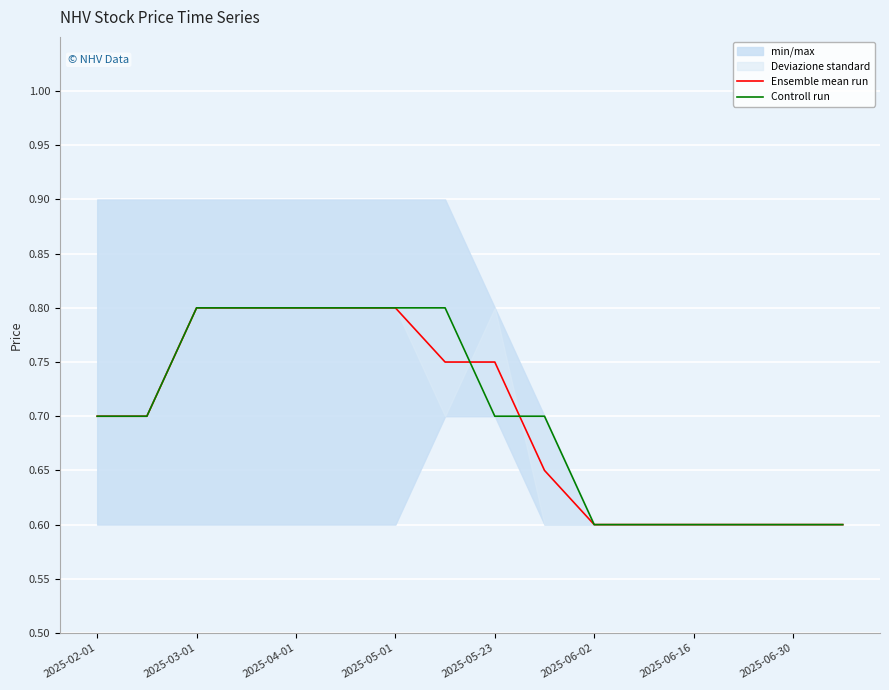

Is it true that Ensemble mean run equals 0.8 at 2025-06-30?

False